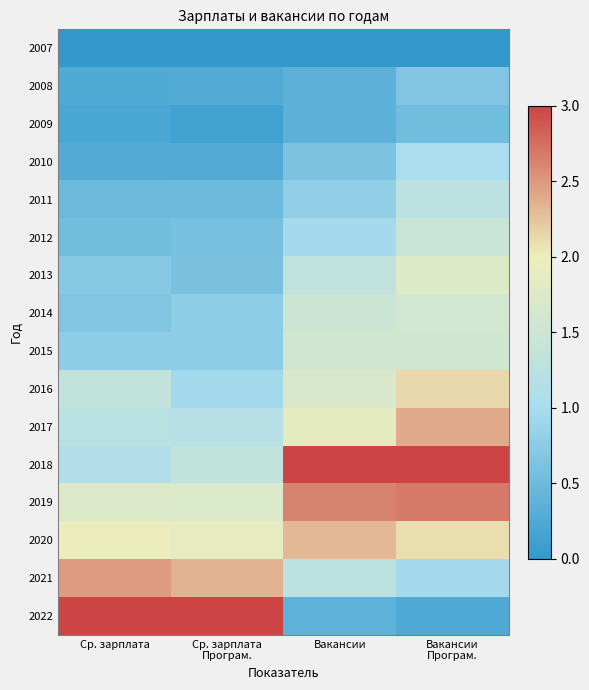

At which category is the sum across all series the highest?

Вакансии
Програм.